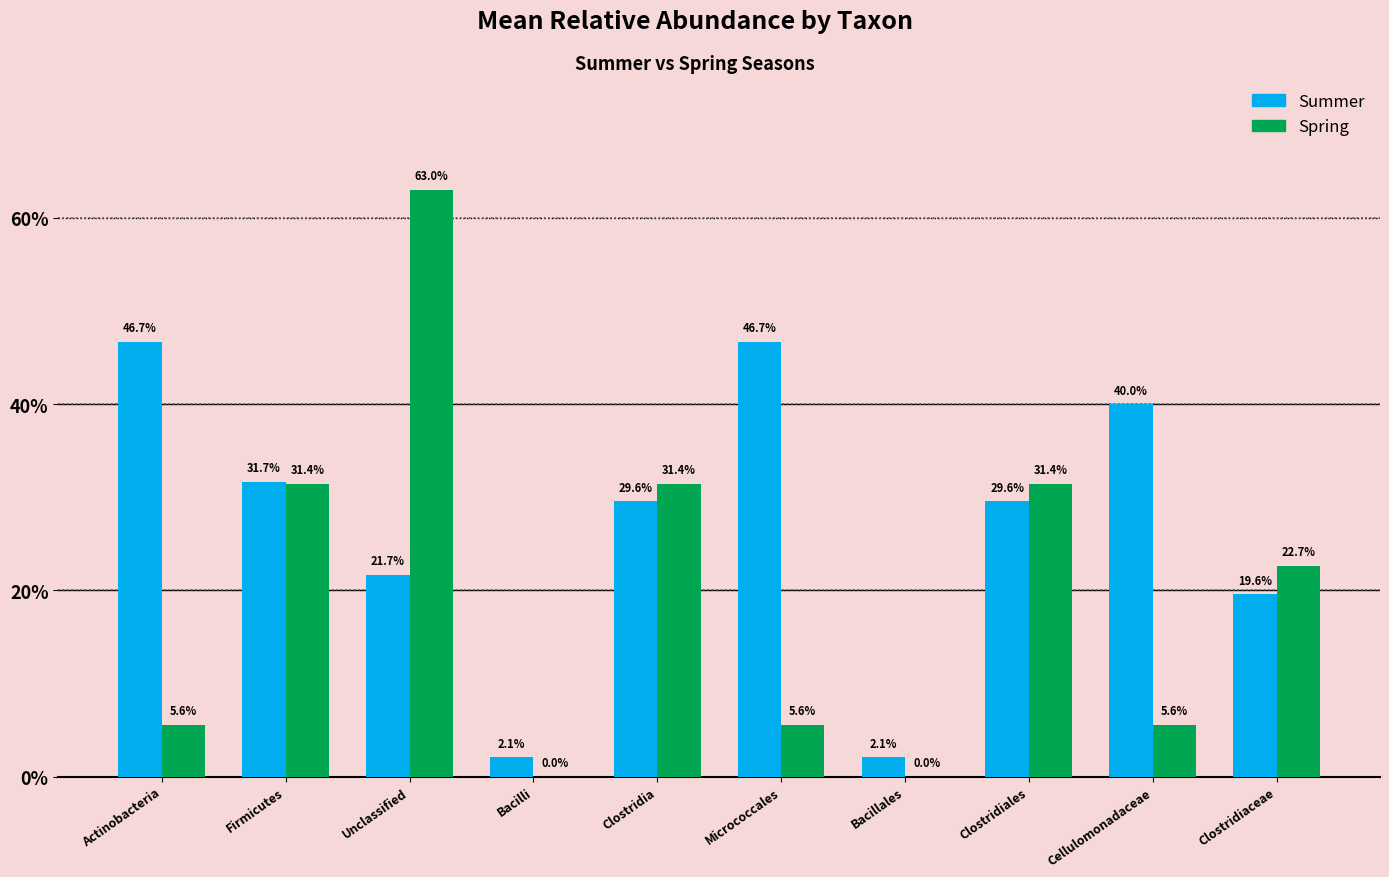

Is it true that Summer equals 21.7 at Unclassified?

True